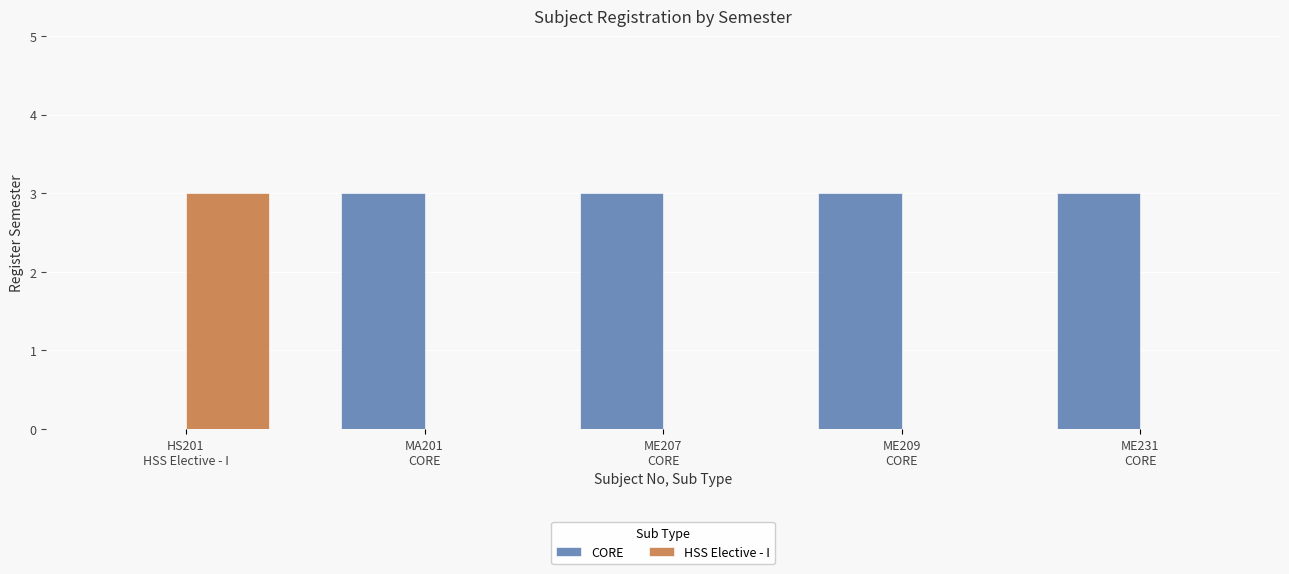

Count the HSS Elective - I values in the range 0 to 1.

4